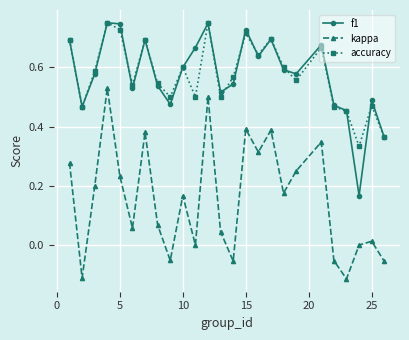

True or false: accuracy has more than 1 interior local peaks.

True